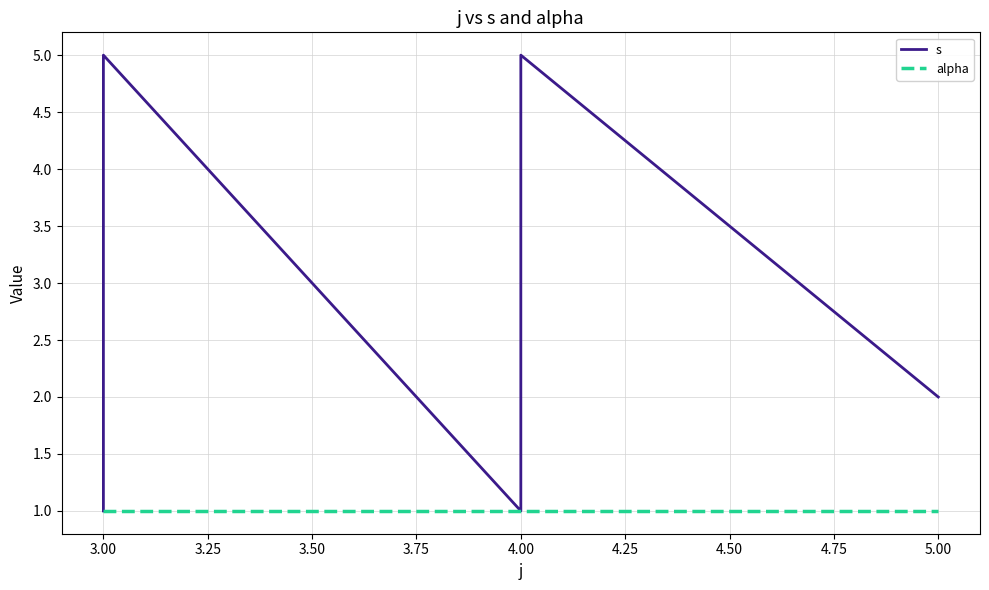

True or false: alpha has a value of 1 at 3.00.

True